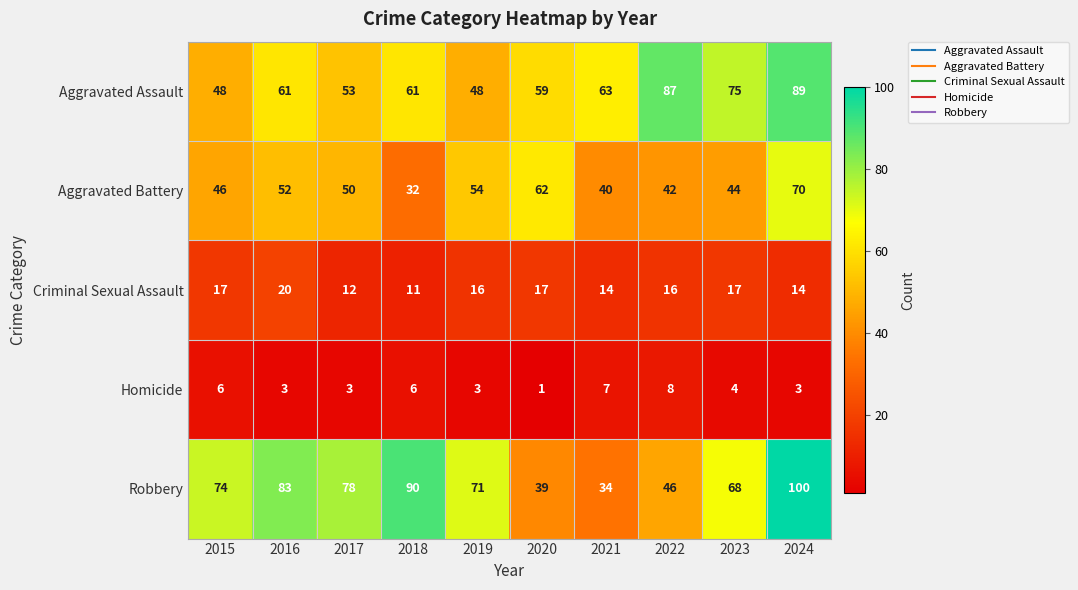

What is the difference between the Aggravated Assault values at 2016 and 2022?

26